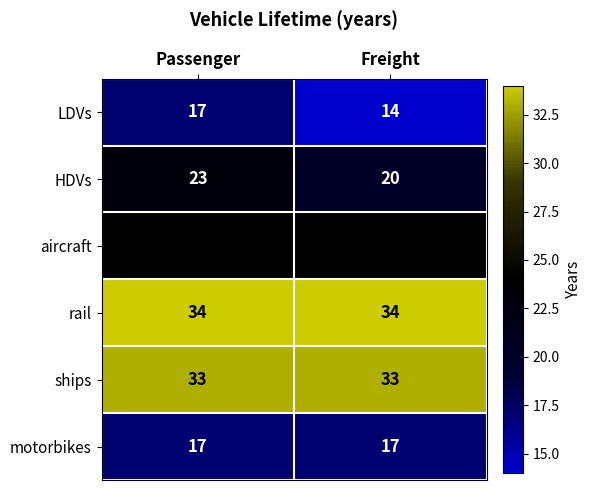

What is the difference between the maximum and minimum values in the HDVs series?

3